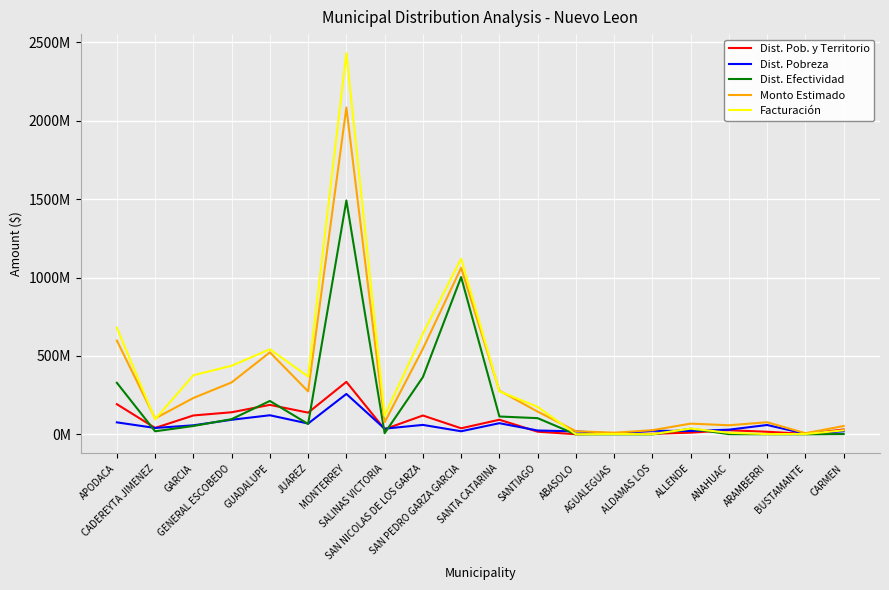

True or false: Facturación has a value of 525785807.0 at JUAREZ.

False